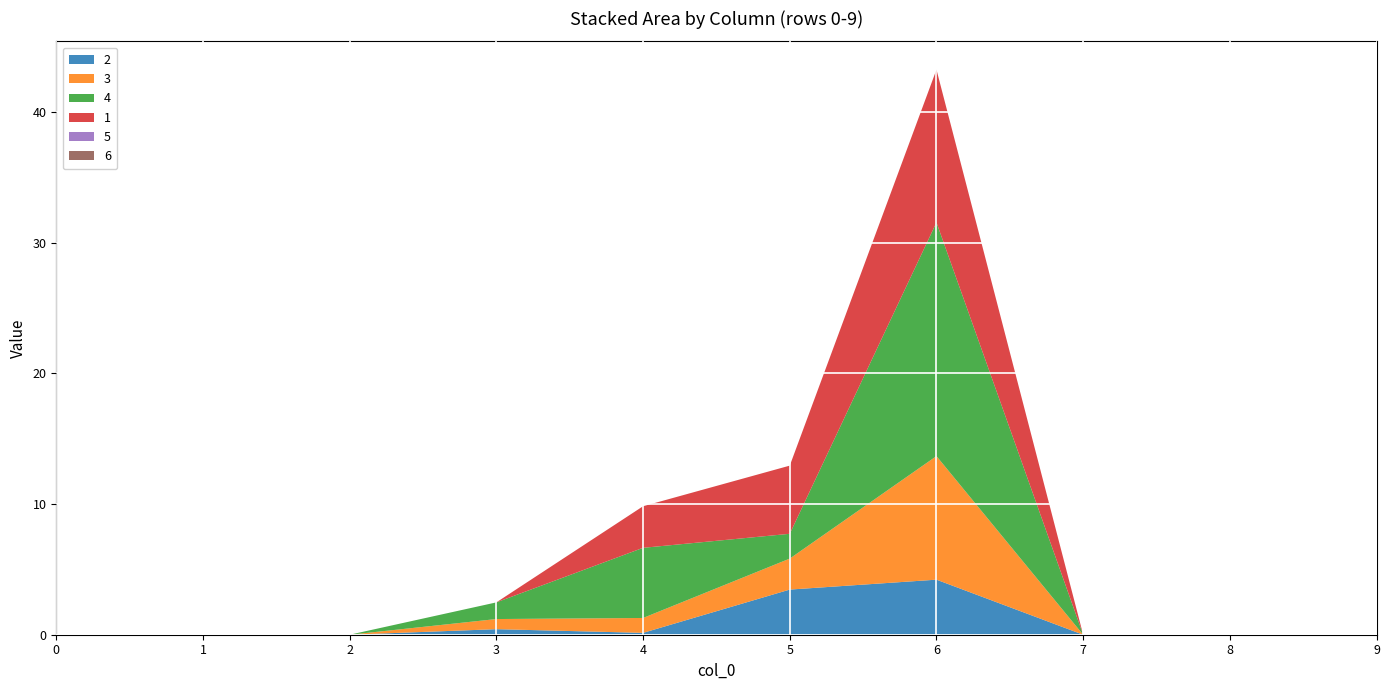

Reading left to right, list all the values displayed in this chart.

2: 0=0.0	1=0.0	2=0.0	3=0.4	4=0.1	5=3.5	6=4.2	7=0.0	8=0.0	9=0.0
3: 0=0.0	1=0.0	2=0.0	3=0.8	4=1.1	5=2.4	6=9.5	7=0.0	8=0.0	9=0.0
4: 0=0.0	1=0.0	2=0.0	3=1.3	4=5.4	5=1.9	6=17.9	7=0.0	8=0.0	9=0.0
1: 0=0.0	1=0.0	2=0.0	3=0.0	4=3.2	5=5.2	6=11.7	7=0.0	8=0.0	9=0.0
5: 0=0.0	1=0.0	2=0.0	3=0.0	4=0.0	5=0.0	6=0.0	7=0.0	8=0.0	9=0.0
6: 0=0.0	1=0.0	2=0.0	3=0.0	4=0.0	5=0.0	6=0.0	7=0.0	8=0.0	9=0.0